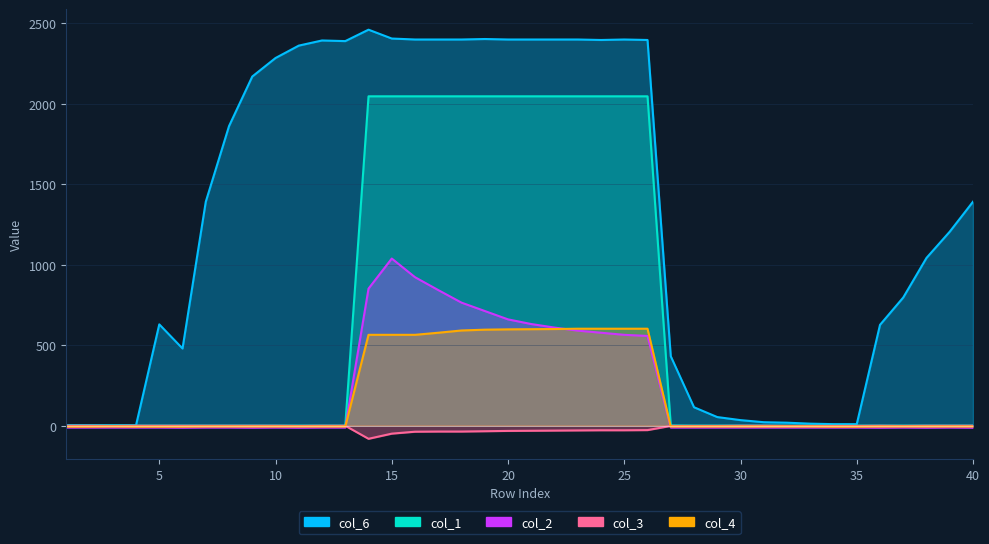

Between 8 and 10, which is larger?

10